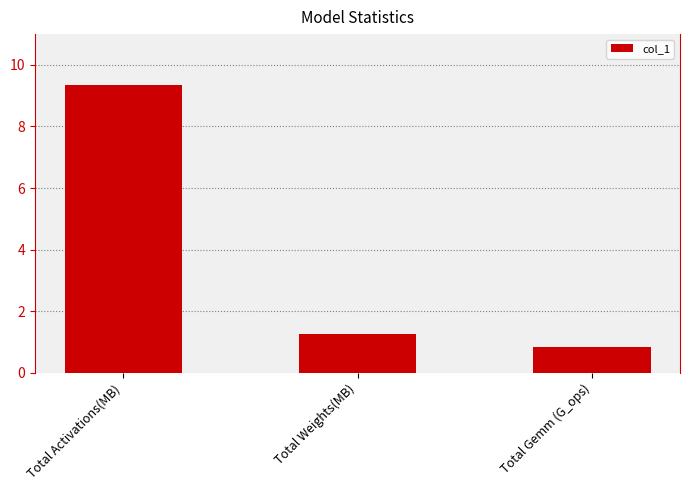

What is the change in value from Total Activations(MB) to Total Gemm (G_ops)?

-8.5